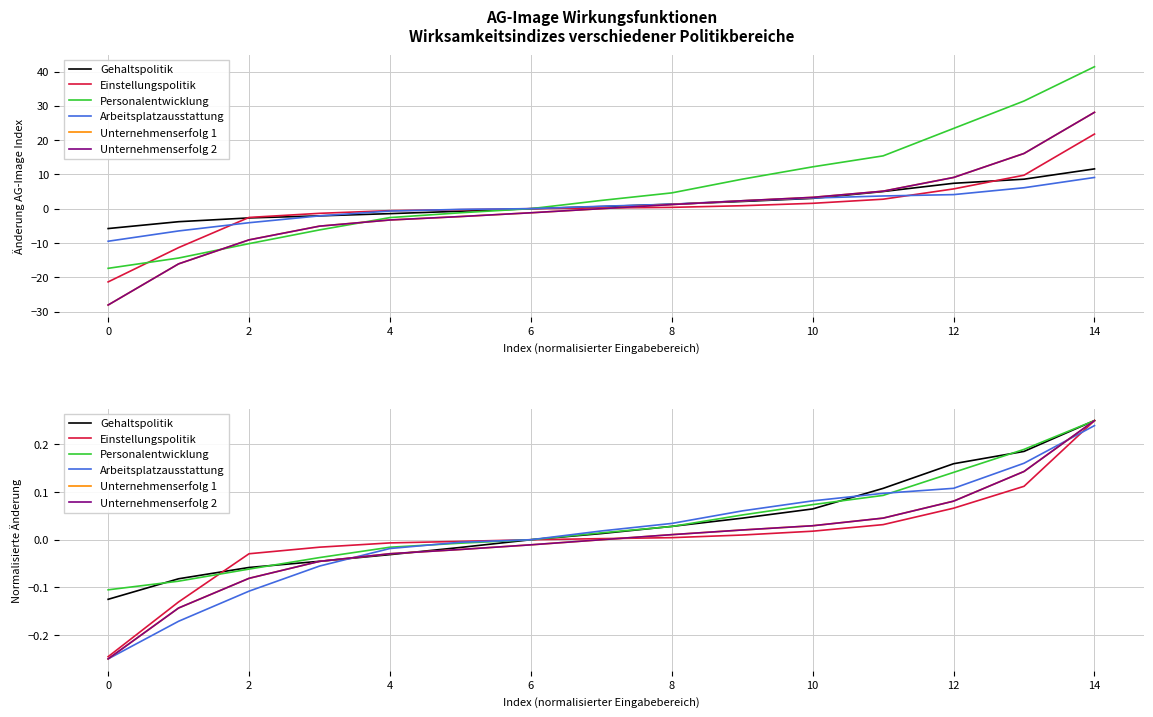

The value of Einstellungspolitik at 0 is -0.4. True or false?

False